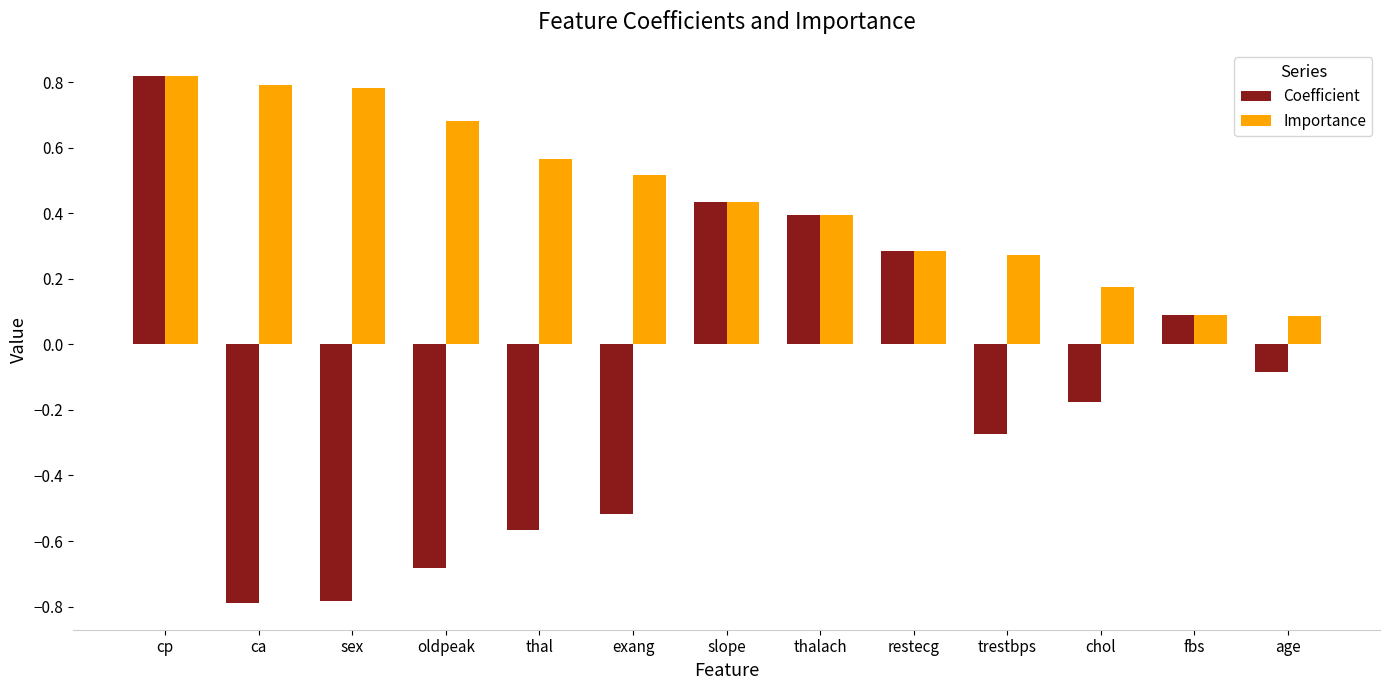

Which series has the widest spread of values?

Coefficient